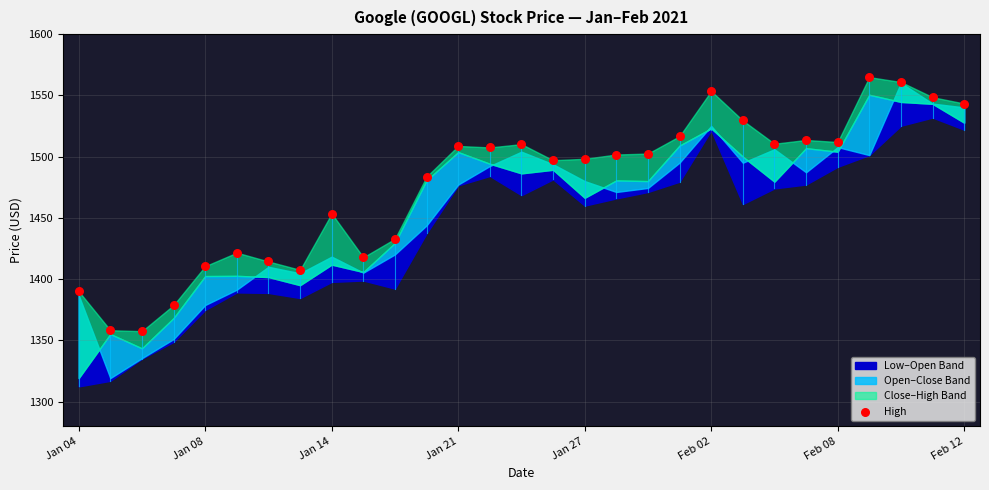

What is the range of Y values (max minus min)?

207.5